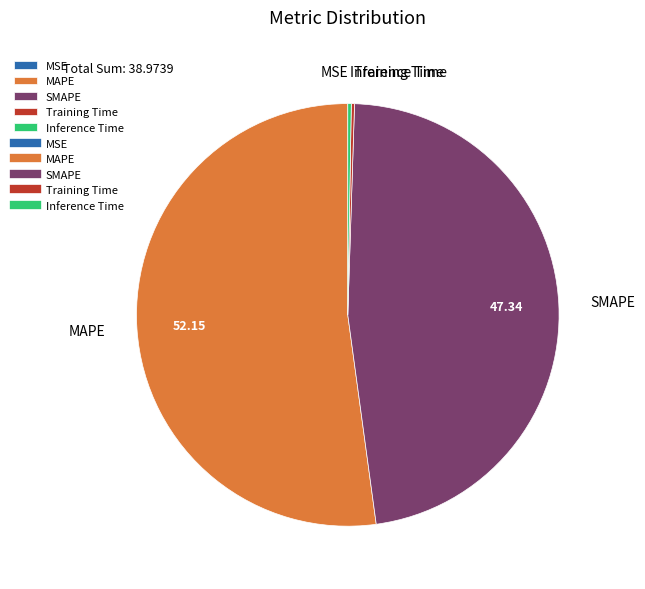

Which slice is the largest?

MAPE